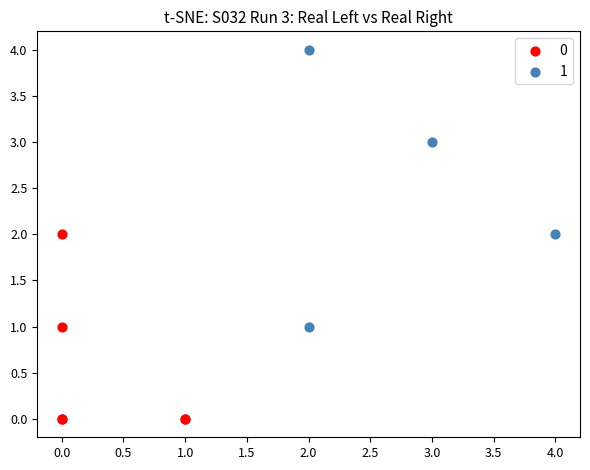

What are all the series names shown in the legend?

0, 1